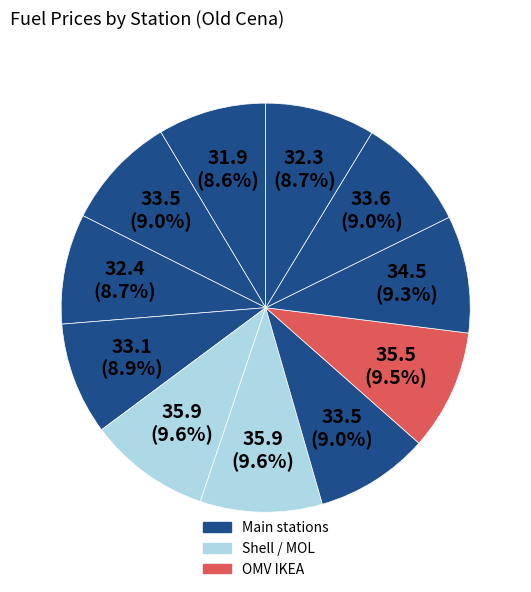

Which slice is the largest?

Shell Olomoucká